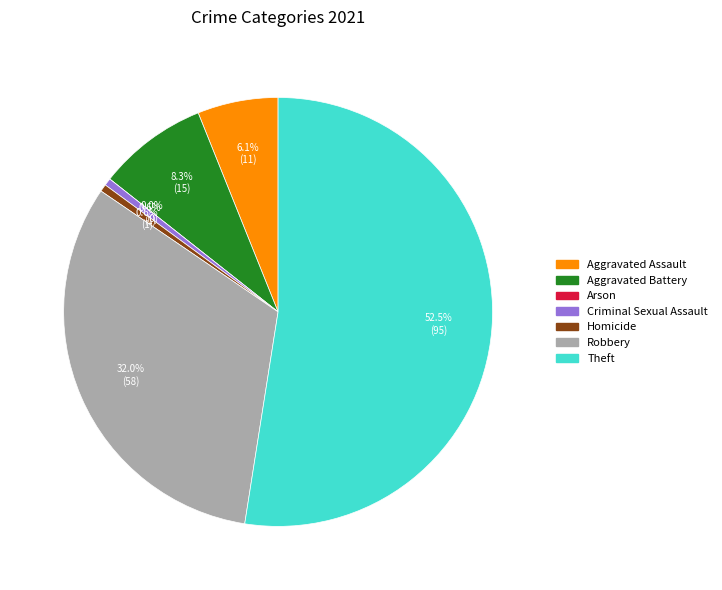

What percentage do Criminal Sexual Assault and Arson together represent?

0.6%